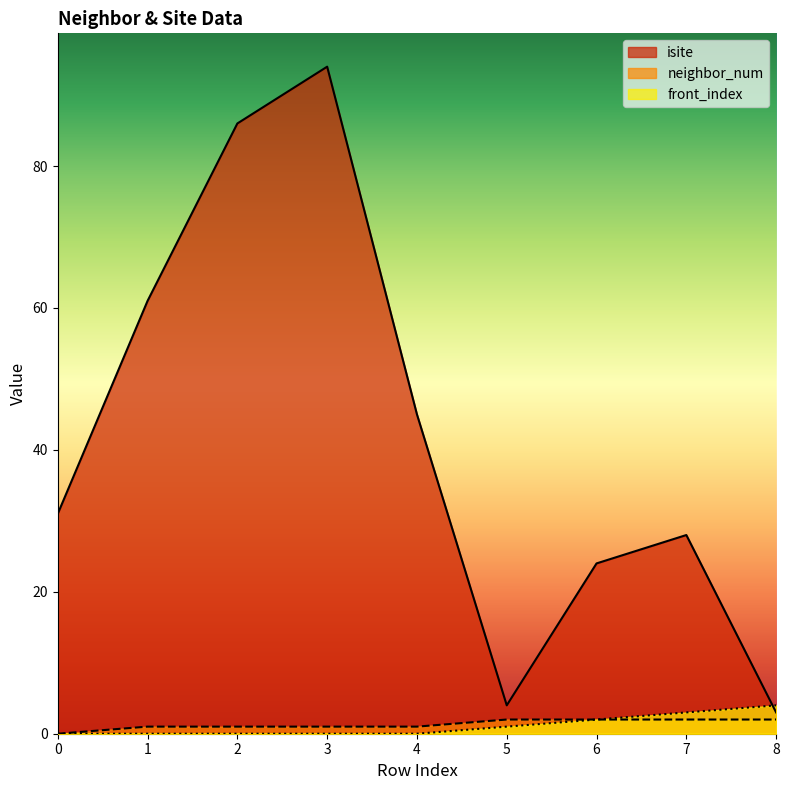

Reading left to right, what are all the values shown in this chart?

isite: 31	61	86	94	45	4	24	28	3
neighbor_num: 0	1	1	1	1	2	2	2	2
front_index: 0	0	0	0	0	1	2	3	4